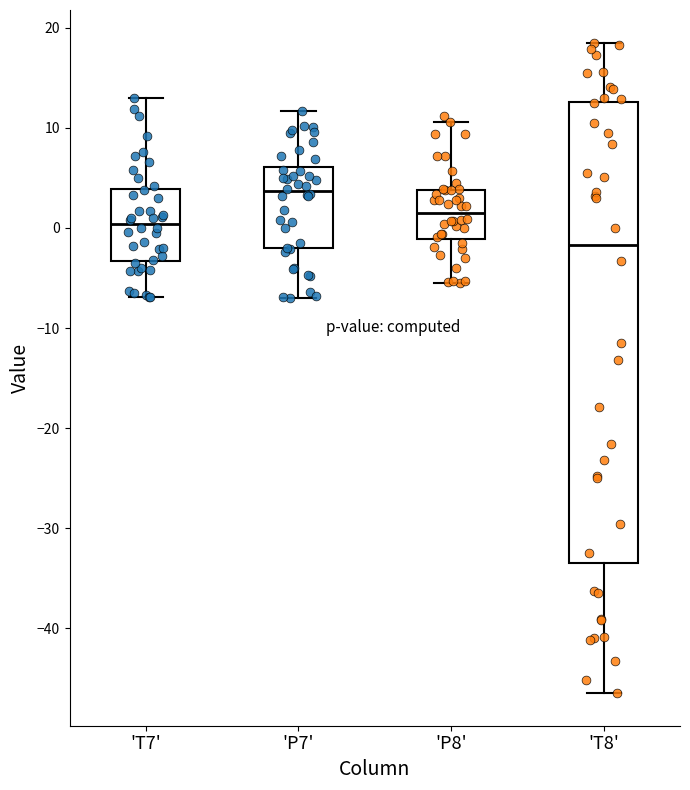

Which box is the tallest, from its lower edge to its upper edge?

'T8'